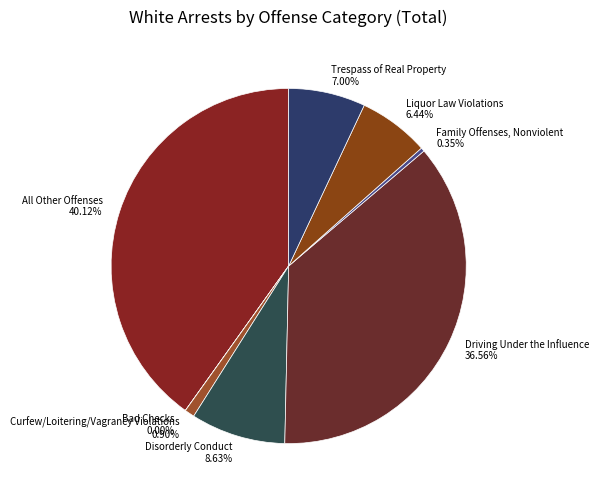

Is there a majority slice in this chart?

No